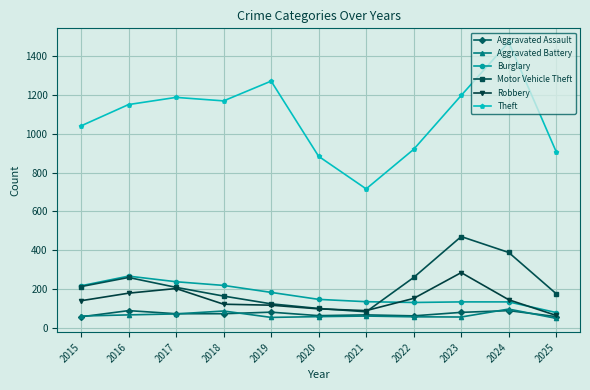

True or false: Aggravated Assault and Motor Vehicle Theft intersect in this chart.

False